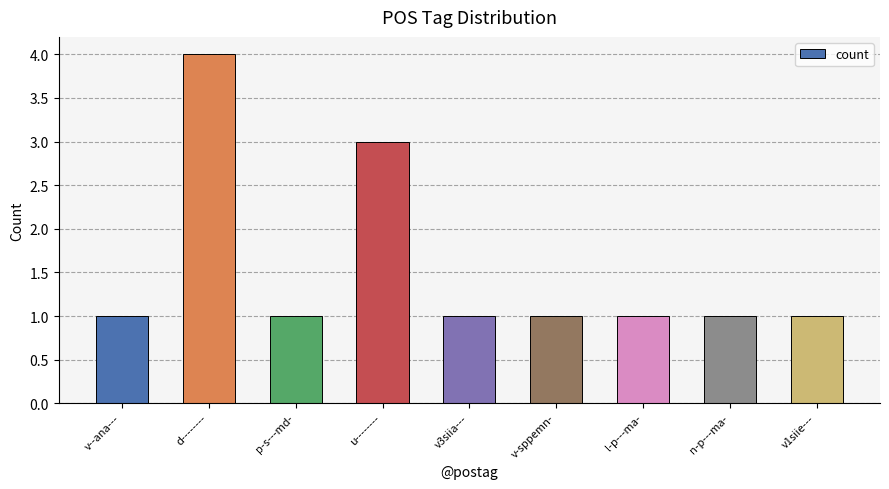

What is the maximum value shown in the chart?

4